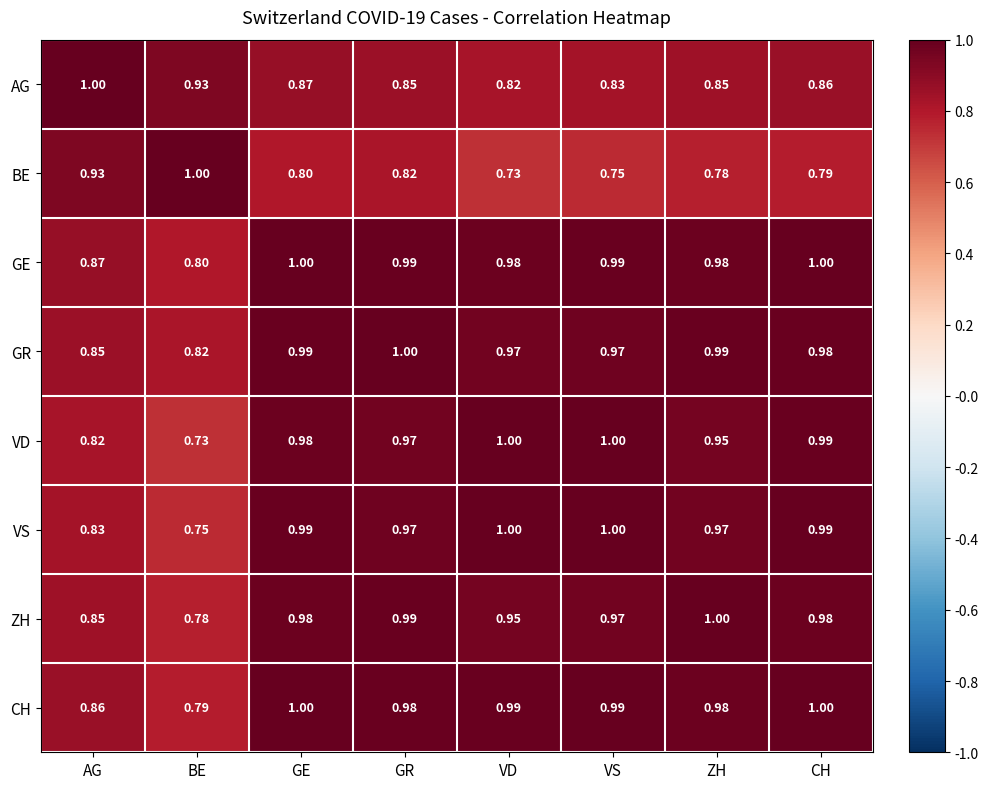

Which series changed the most between GR and VD?

BE